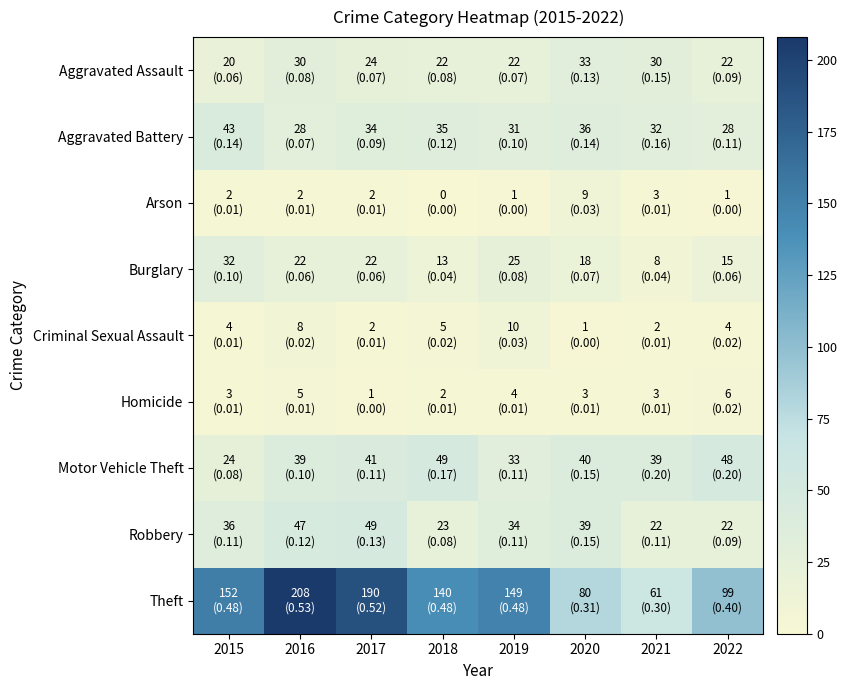

Reading right to left, extract all data points from this chart.

Aggravated Assault: 2022=22	2021=30	2020=33	2019=22	2018=22	2017=24	2016=30	2015=20
Aggravated Battery: 2022=28	2021=32	2020=36	2019=31	2018=35	2017=34	2016=28	2015=43
Arson: 2022=1	2021=3	2020=9	2019=1	2018=0	2017=2	2016=2	2015=2
Burglary: 2022=15	2021=8	2020=18	2019=25	2018=13	2017=22	2016=22	2015=32
Criminal Sexual Assault: 2022=4	2021=2	2020=1	2019=10	2018=5	2017=2	2016=8	2015=4
Homicide: 2022=6	2021=3	2020=3	2019=4	2018=2	2017=1	2016=5	2015=3
Motor Vehicle Theft: 2022=48	2021=39	2020=40	2019=33	2018=49	2017=41	2016=39	2015=24
Robbery: 2022=22	2021=22	2020=39	2019=34	2018=23	2017=49	2016=47	2015=36
Theft: 2022=99	2021=61	2020=80	2019=149	2018=140	2017=190	2016=208	2015=152